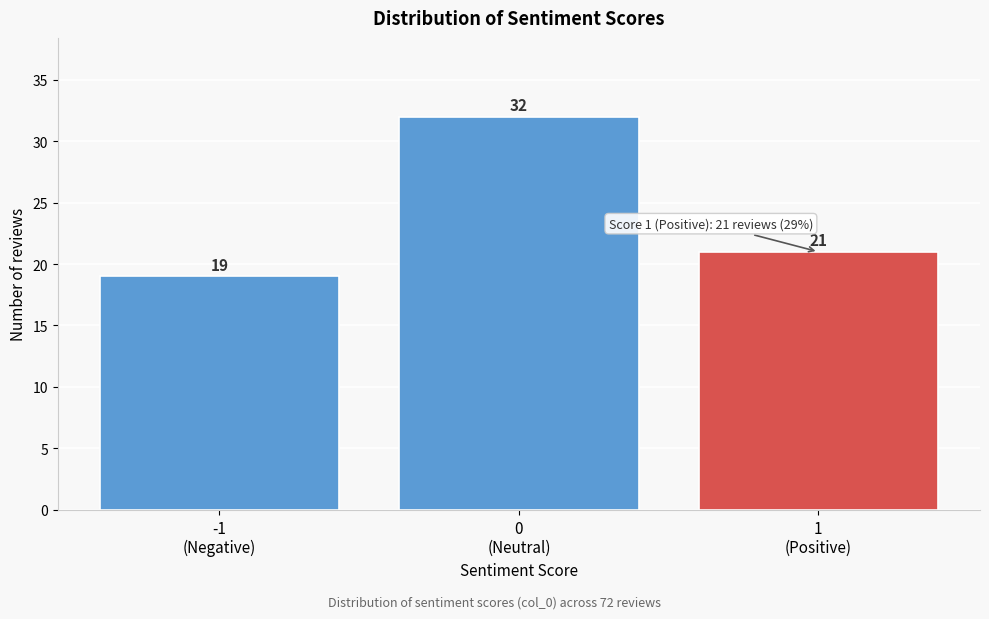

Reading right to left, extract all data points from this chart.

21	32	19